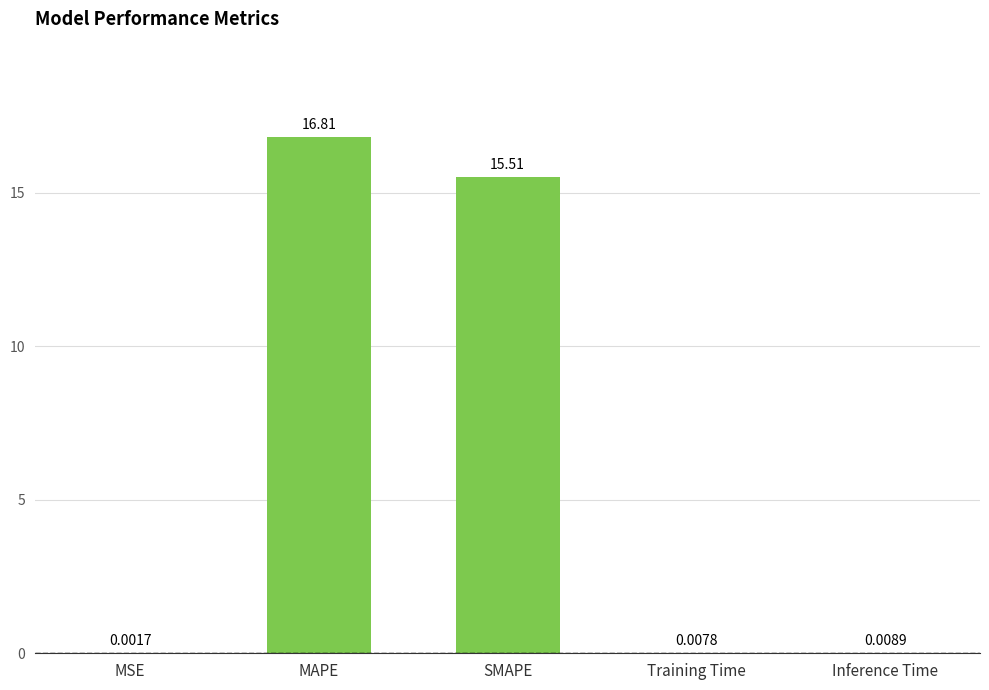

What is the change in value from MAPE to Inference Time?

-16.8